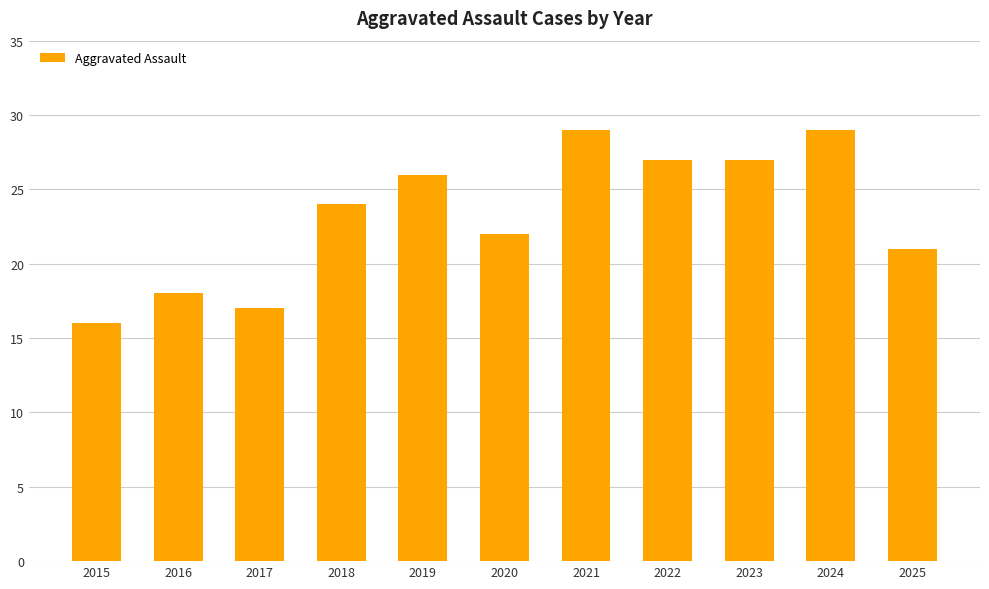

What is the value of the 2nd bar from the left?

18